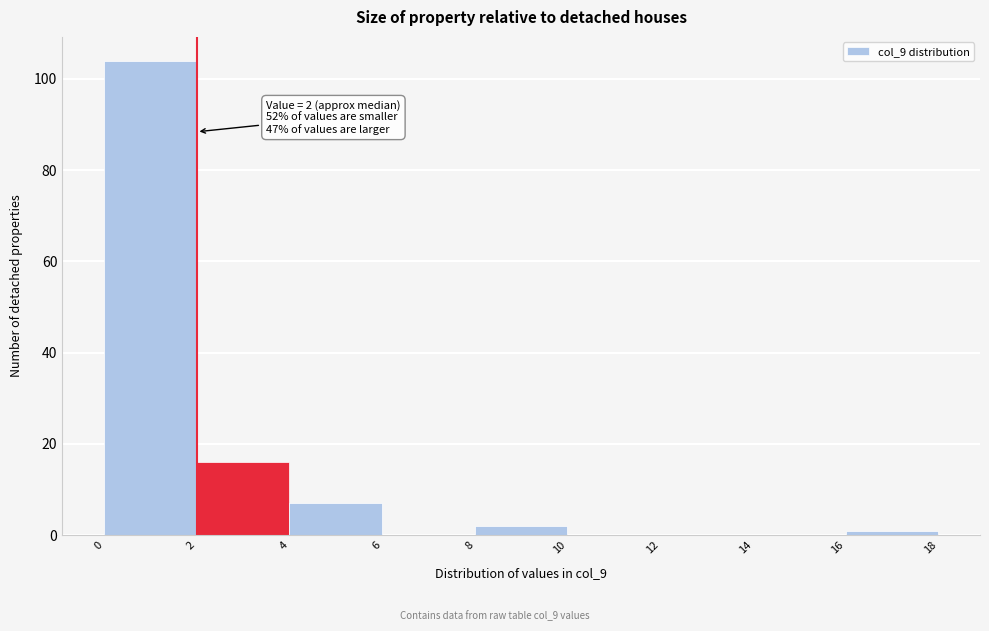

Which range on the x-axis has the tallest bar?

0 to 2